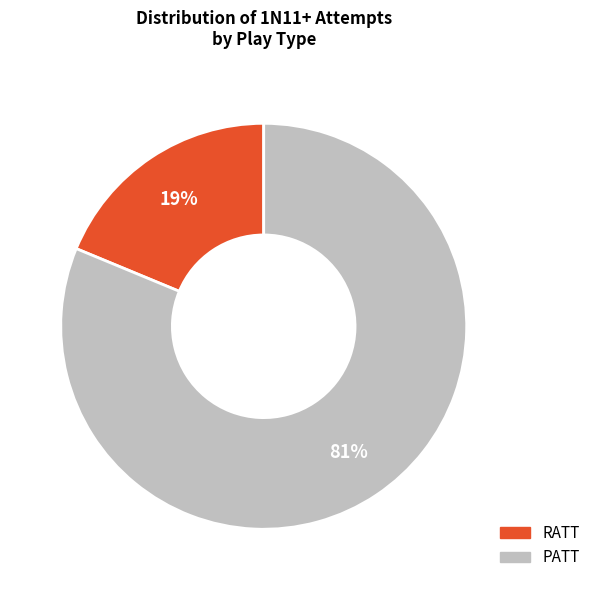

Which has a higher value, PATT or RATT?

PATT